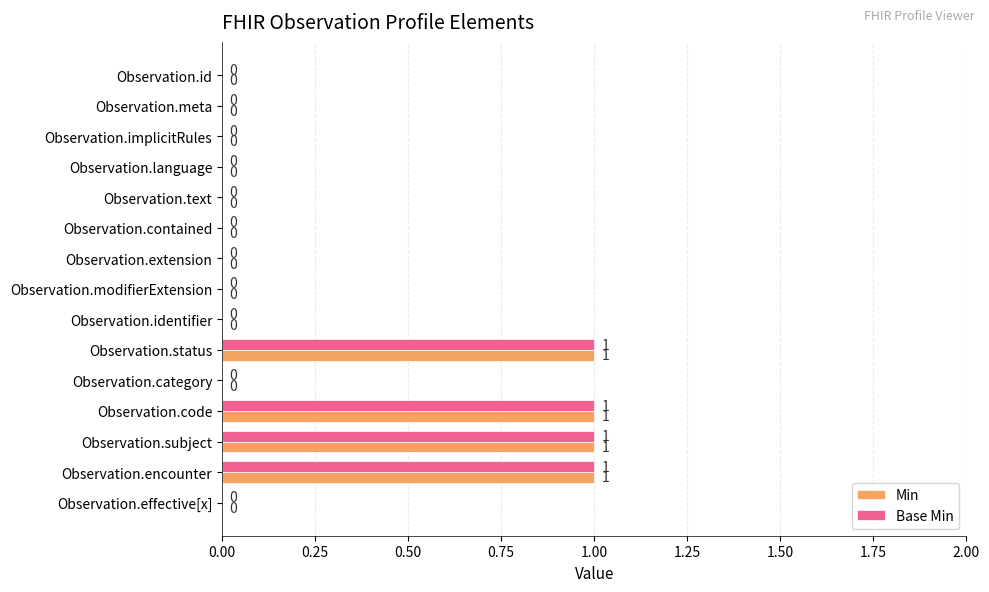

Is the value of Min at Observation.status greater than the value of Base Min at Observation.implicitRules?

Yes